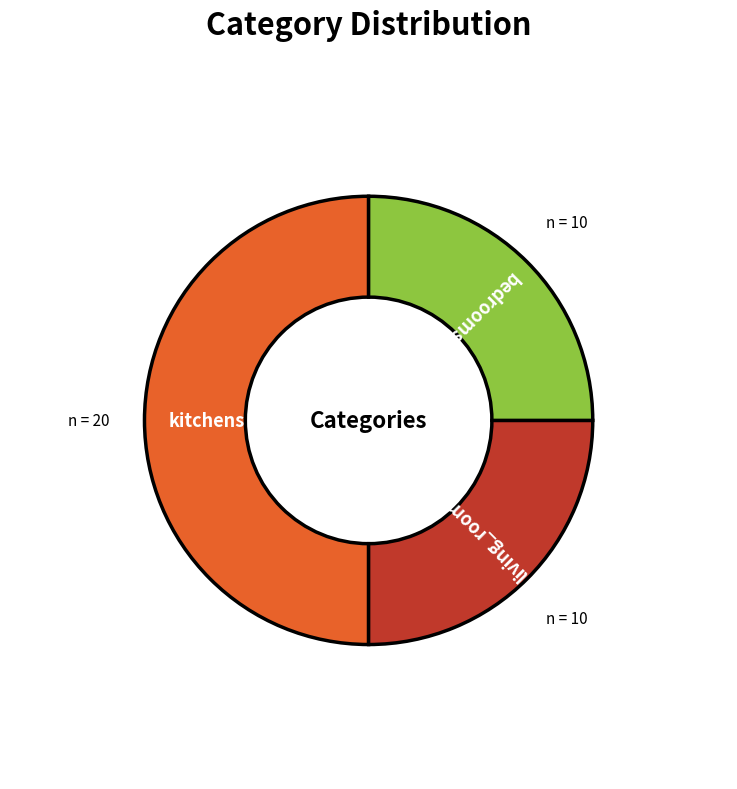

Which category has the biggest portion of the pie?

kitchens